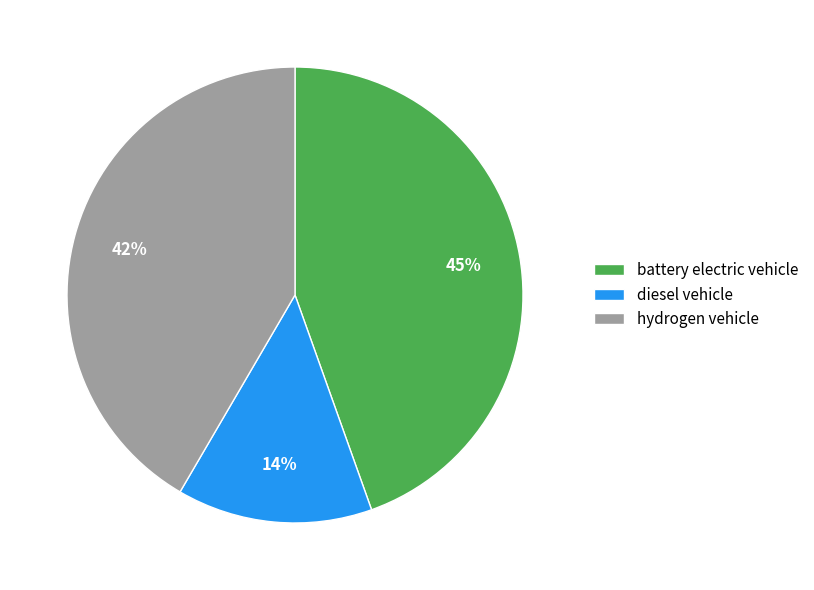

The battery electric vehicle slice represents 39% of the pie. True or false?

False